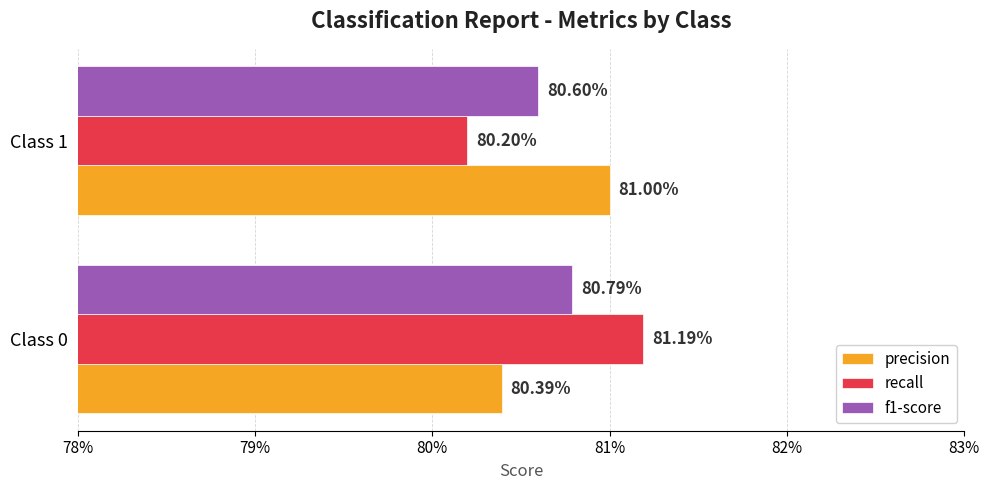

Reading right to left, extract all data points from this chart.

precision: 0.8	0.8
recall: 0.8	0.8
f1-score: 0.8	0.8